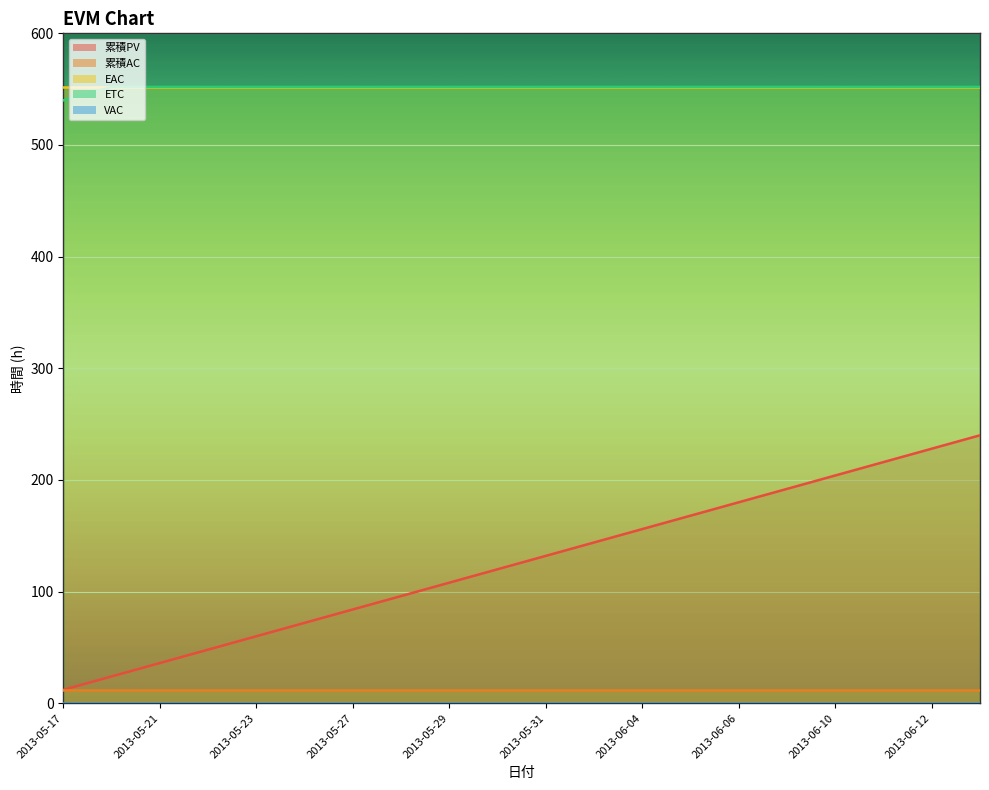

Is it true that EAC equals 552 at 2013-06-12?

True